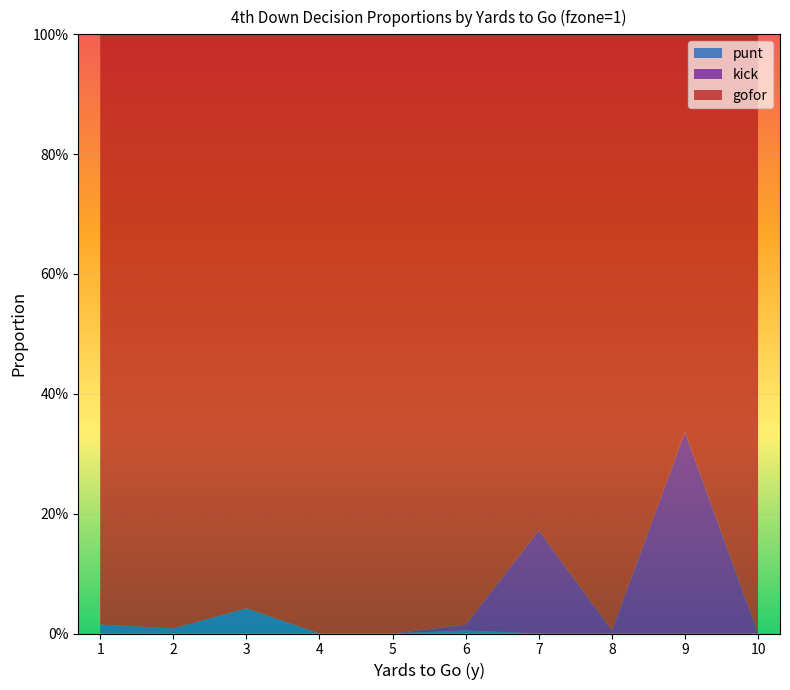

Reading left to right, transcribe all the data shown in this chart.

gofor: 1=1.0	2=1.0	3=1.0	4=1.0	5=1.0	6=1.0	7=0.8	8=1.0	9=0.7	10=1.0
kick: 1=0.0	2=0.0	3=0.0	4=0.0	5=0.0	6=0.0	7=0.2	8=0.0	9=0.3	10=0.0
punt: 1=0.0	2=0.0	3=0.0	4=0.0	5=0.0	6=0.0	7=0.0	8=0.0	9=0.0	10=0.0